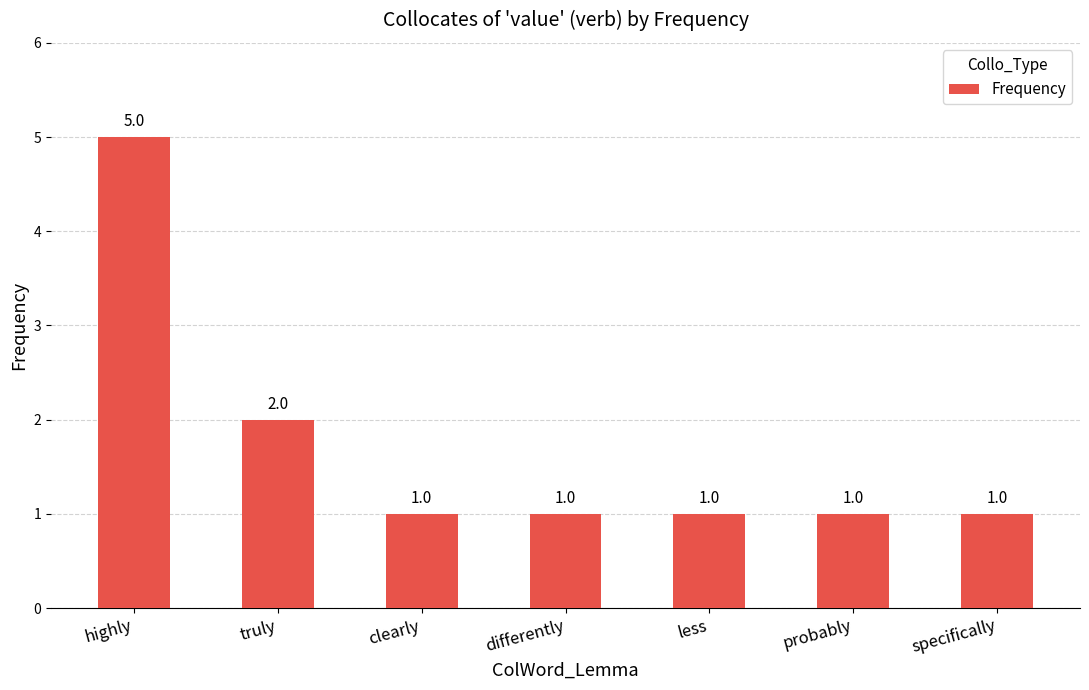

Approximately how many times larger is the value at probably compared to specifically?

1.0